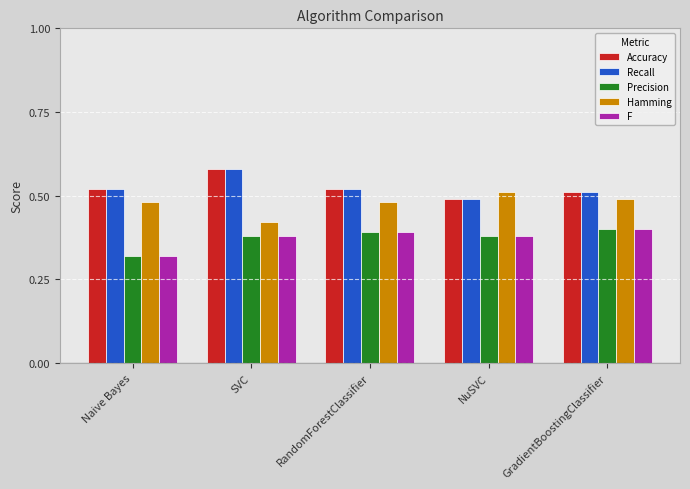

What is the sum of the Precision values at NuSVC and RandomForestClassifier?

0.8